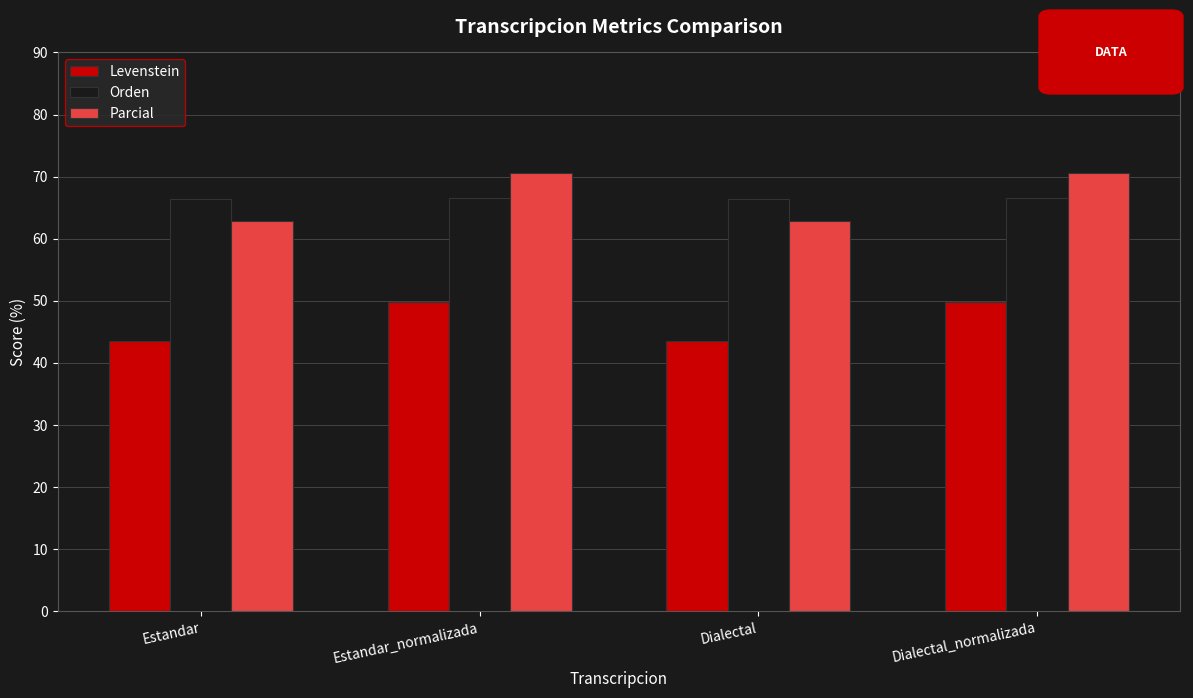

Count the number of categories in the chart.

4